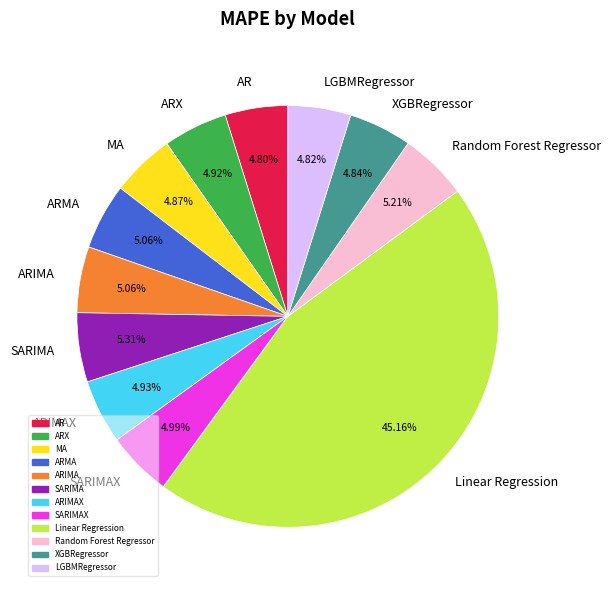

Which slice is the largest?

Linear Regression